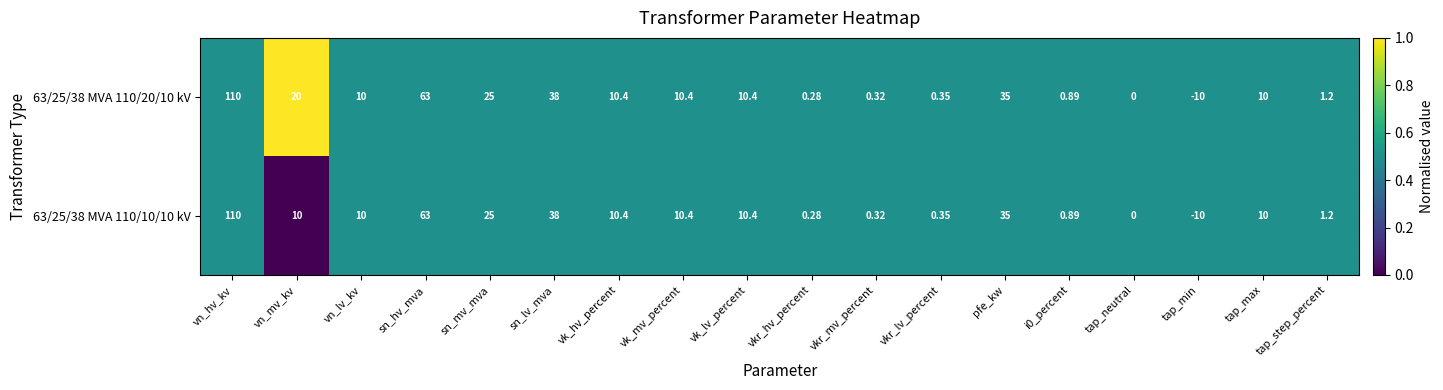

At which category is the sum across all series the highest?

vn_hv_kv